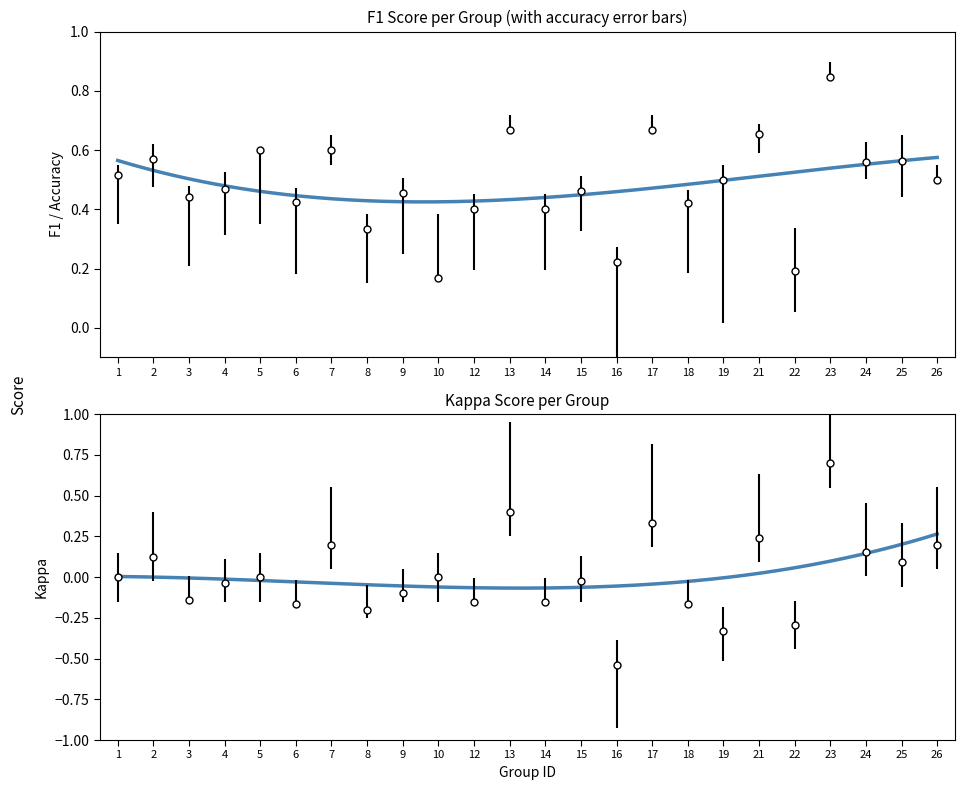

What are all the series names shown in the legend?

f1, kappa